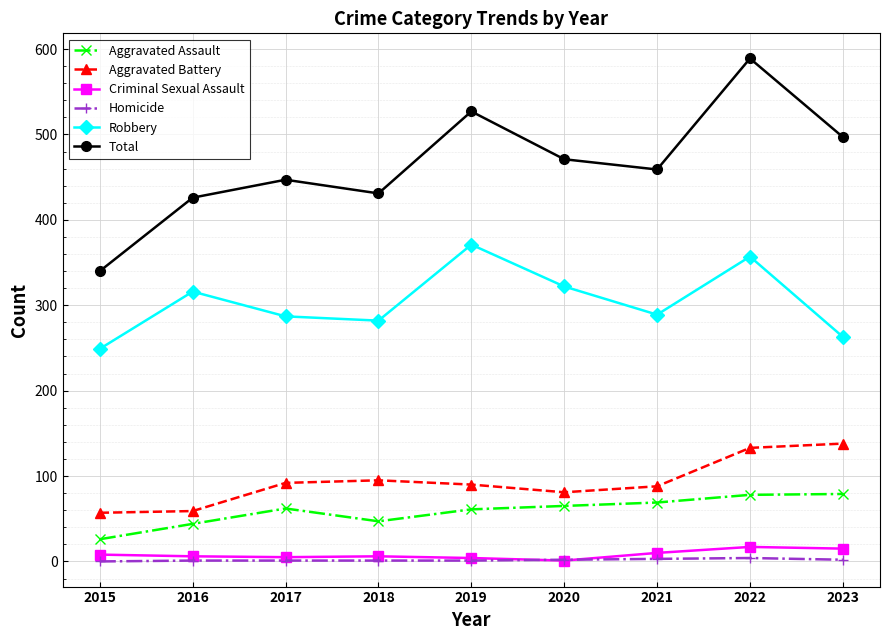

Between 2016 and 2020, which series saw the biggest shift?

Total